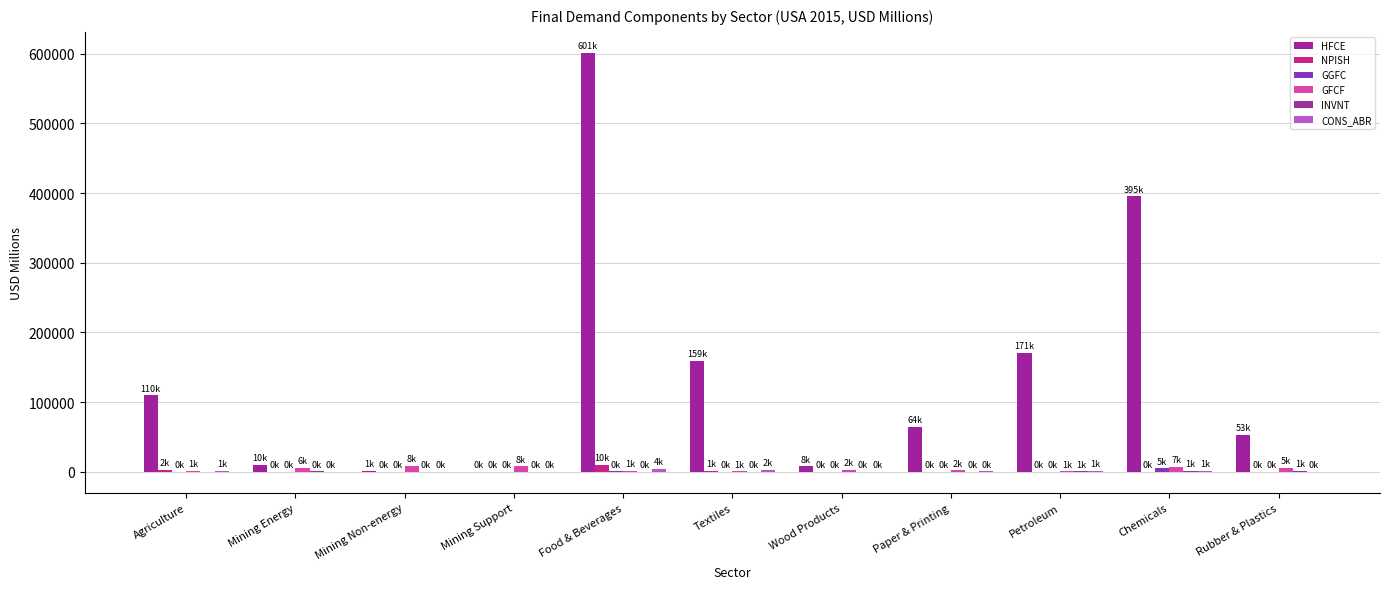

Are the bars grouped side by side (vs. stacked)?

Yes